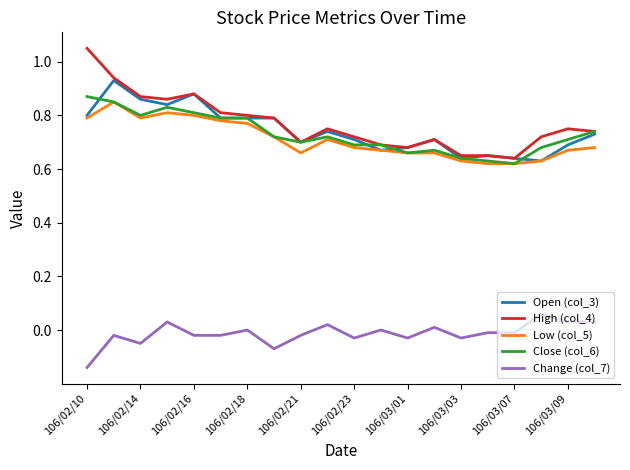

Which series has the widest spread of values?

High (col_4)